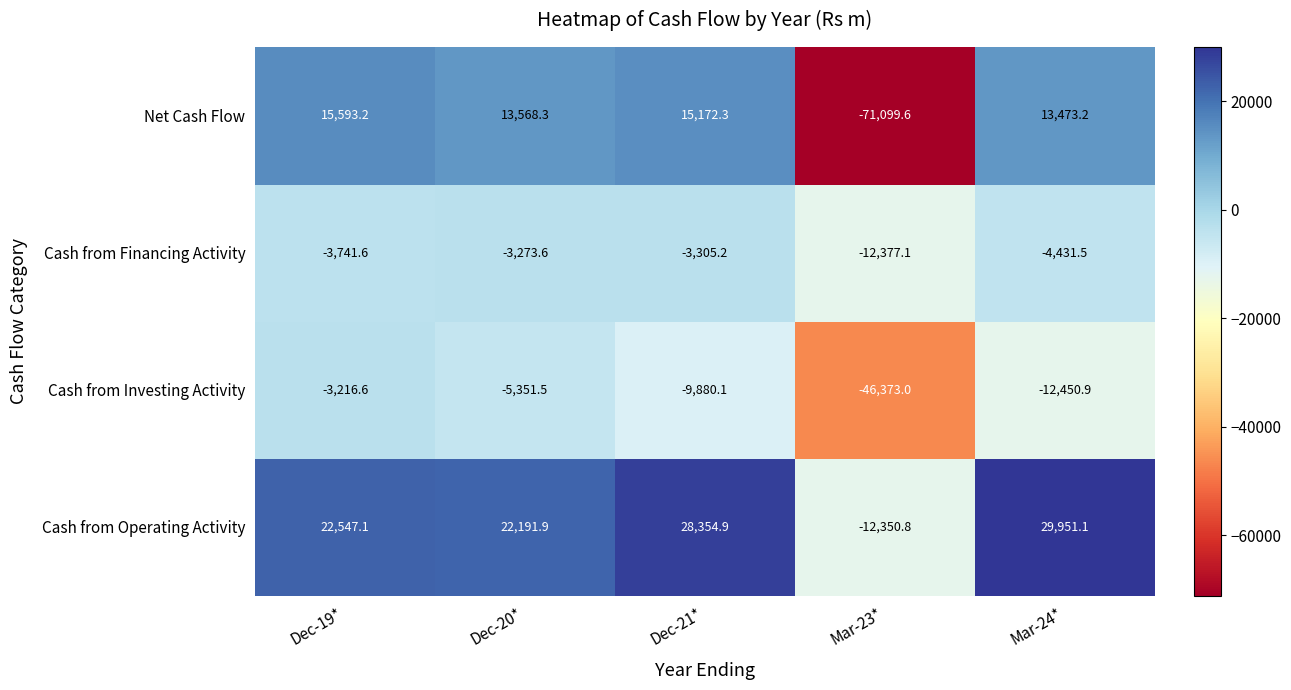

What is the average value of the Cash from Investing Activity series?

-15454.4